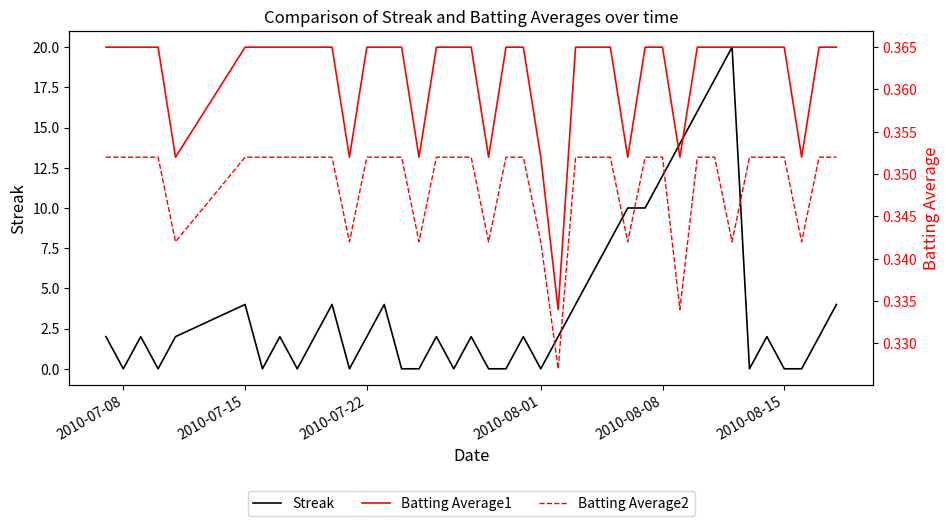

What are all the series names shown in the legend?

Streak, Batting Average1, Batting Average2